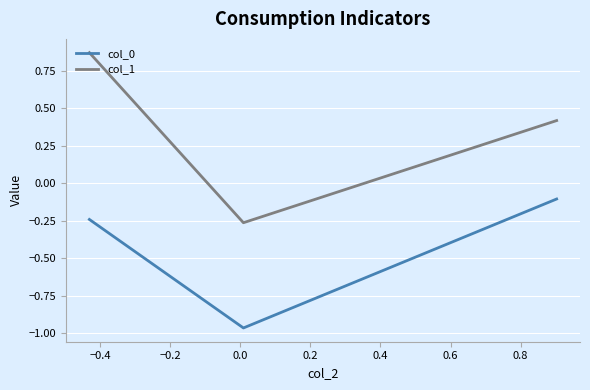

Count the number of categories in the chart.

3